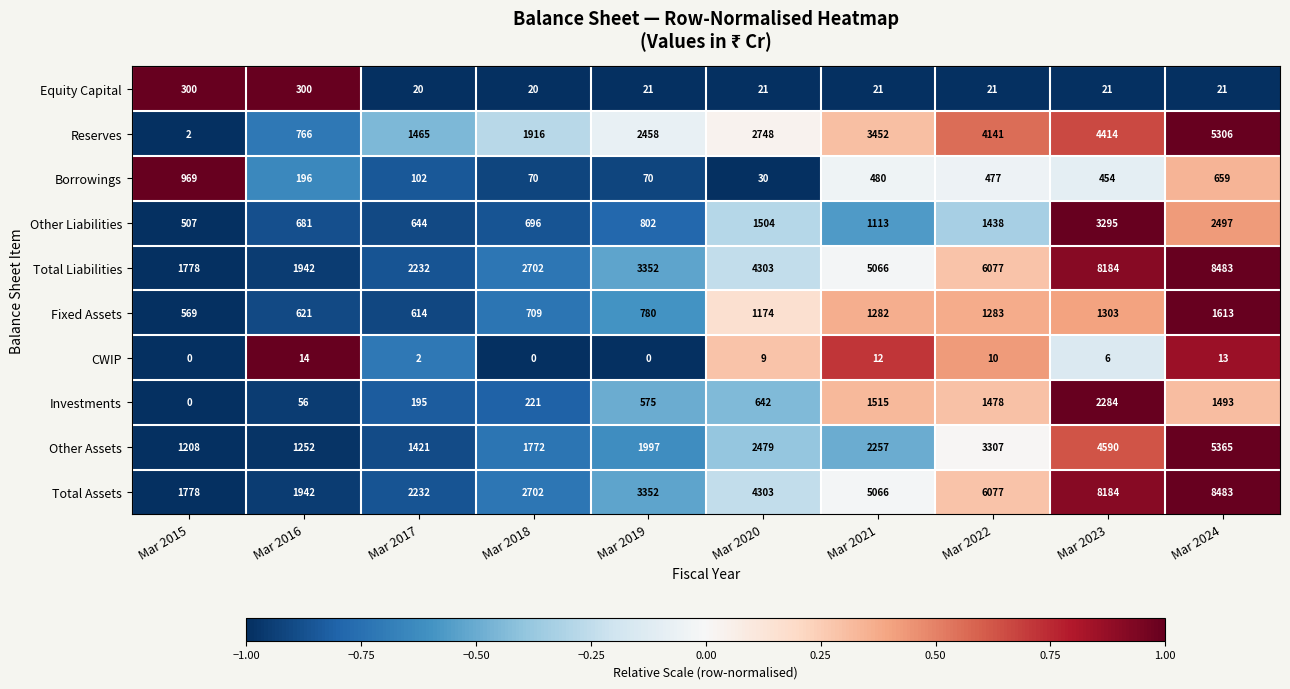

The Other Liabilities series shows 420 at Mar 2016. True or false?

False